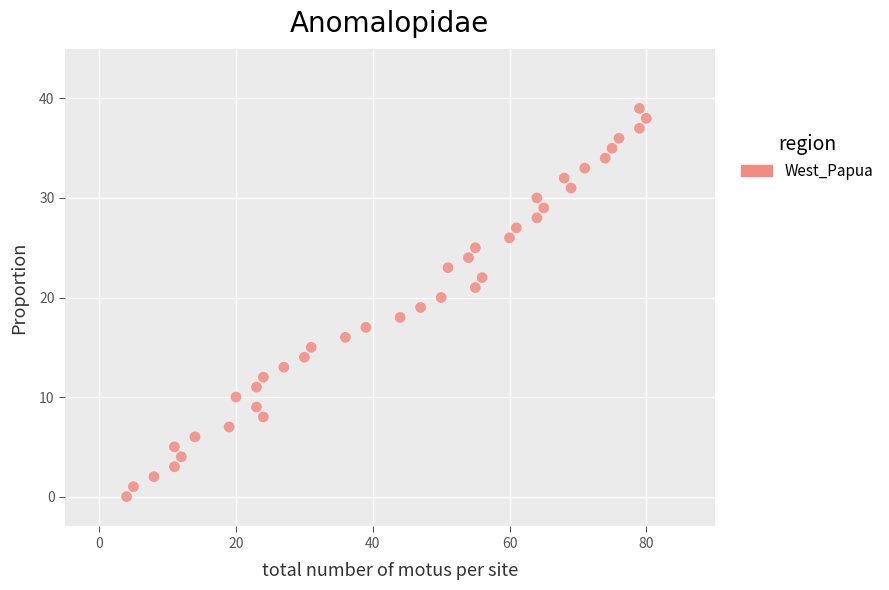

What is the range of Y values (max minus min)?

39